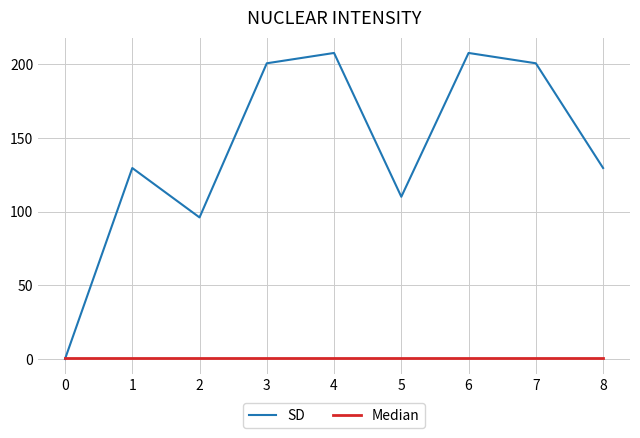

Does the chart have visible grid lines?

Yes